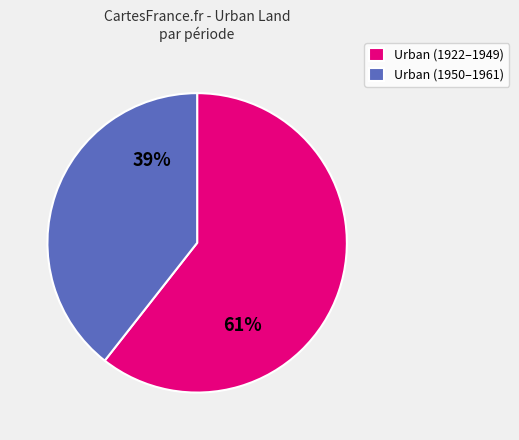

Is there any slice that represents more than half of the pie?

Yes